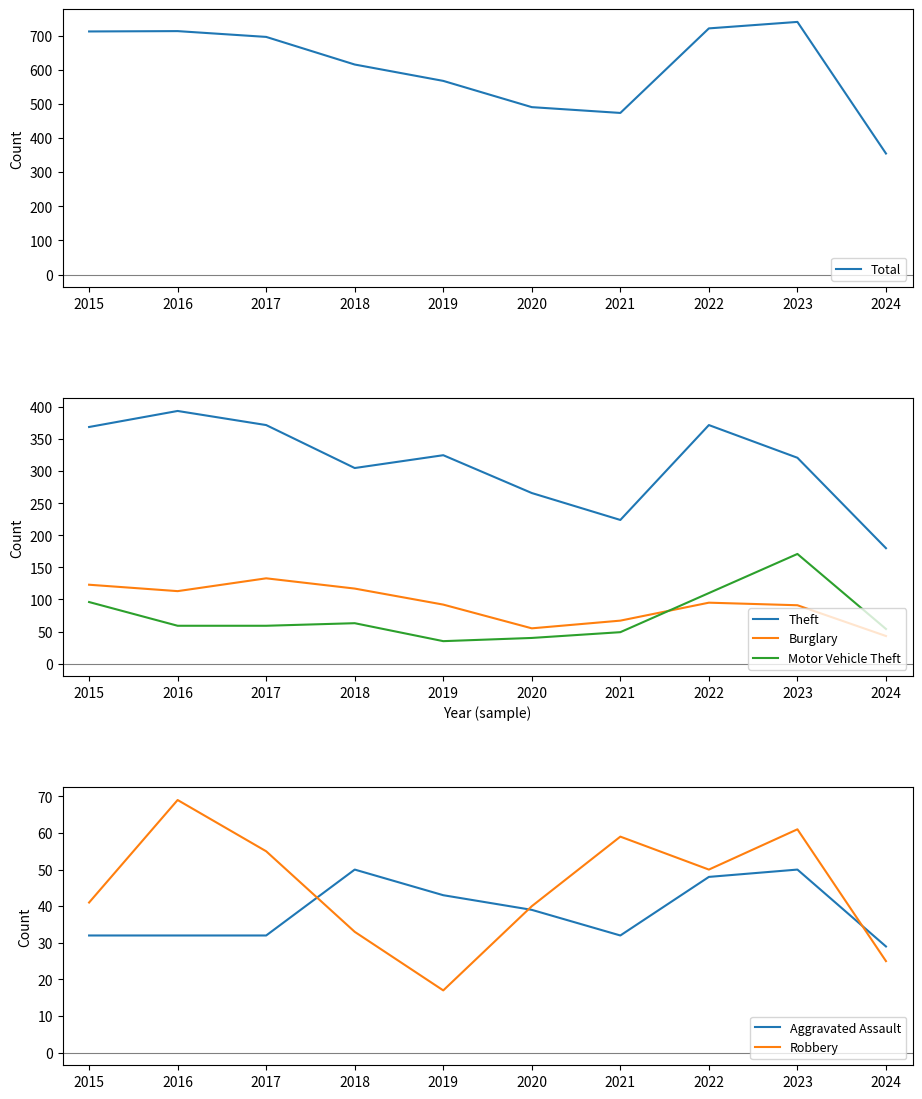

What are all the series names shown in the legend?

Total, Theft, Burglary, Motor Vehicle Theft, Aggravated Assault, Robbery